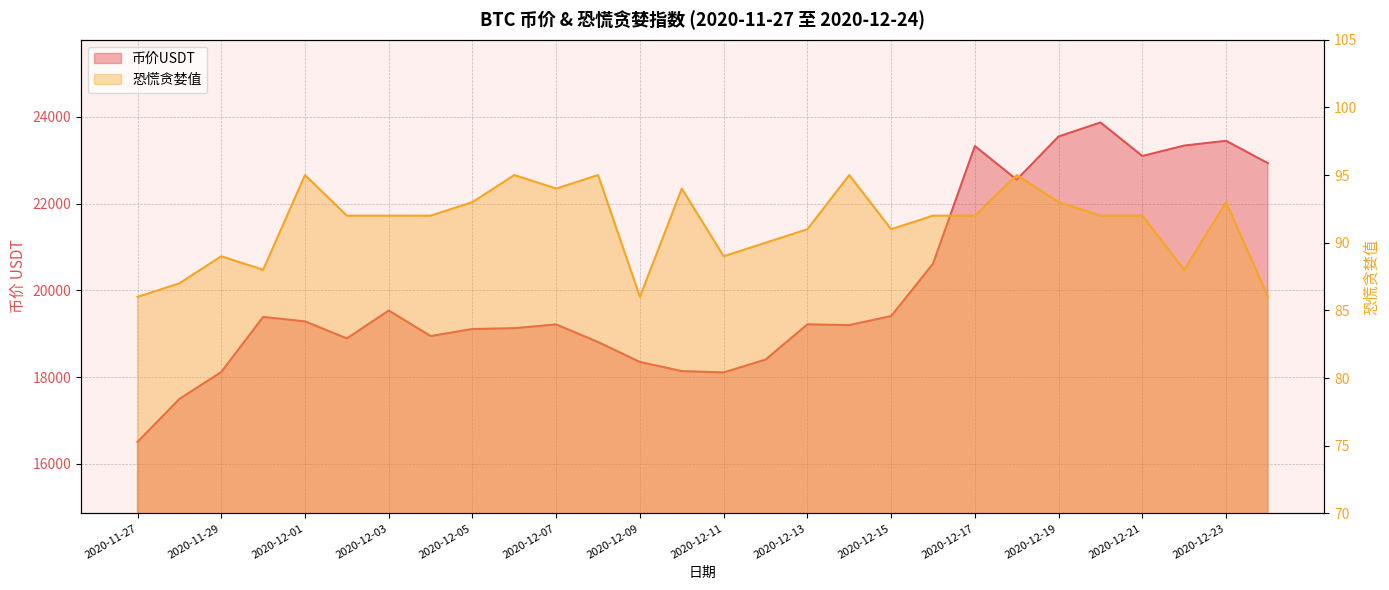

How many lines are shown in the chart?

2